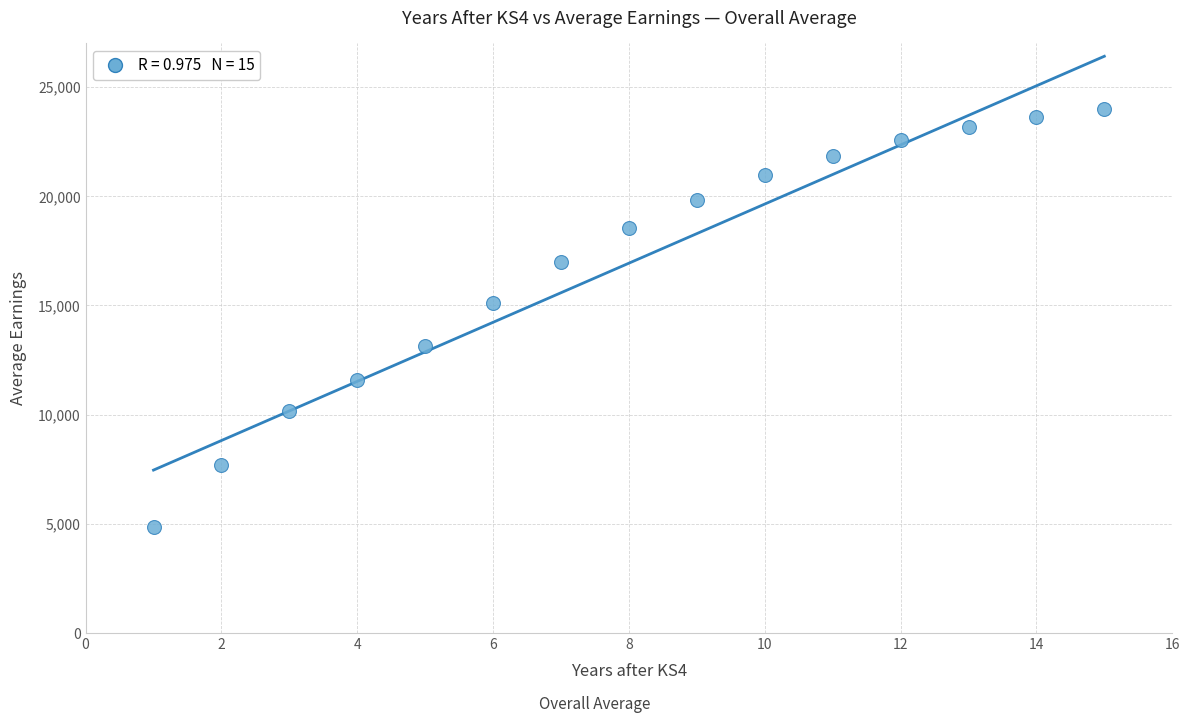

What Y value in the scatter plot is closest to 14428?

15132